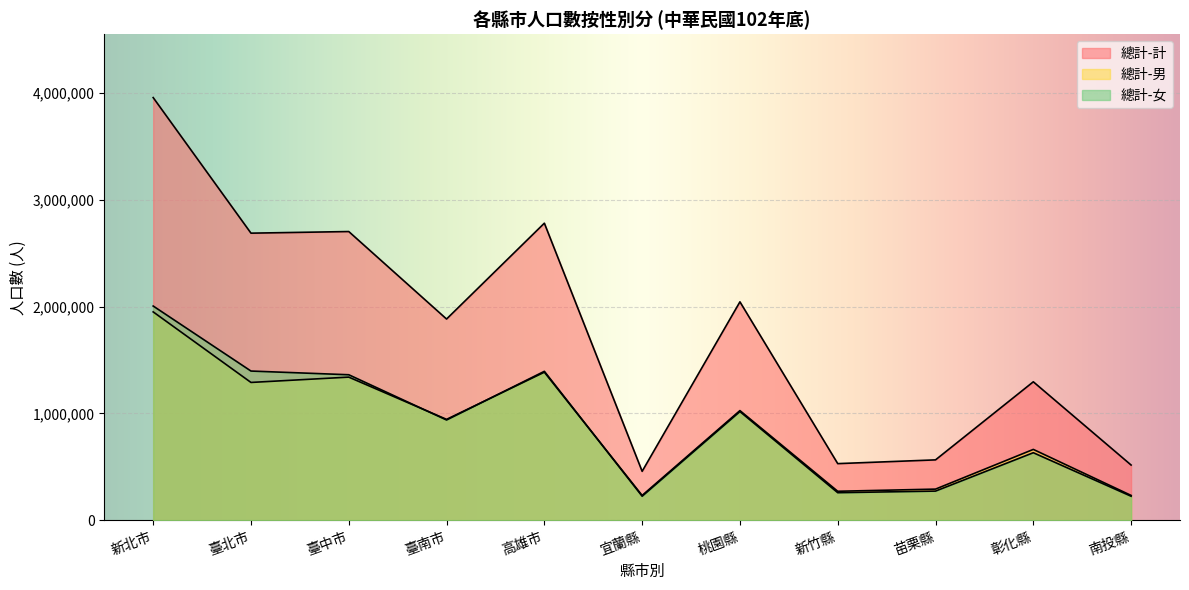

Between 新竹縣 and 宜蘭縣, which is larger?

新竹縣